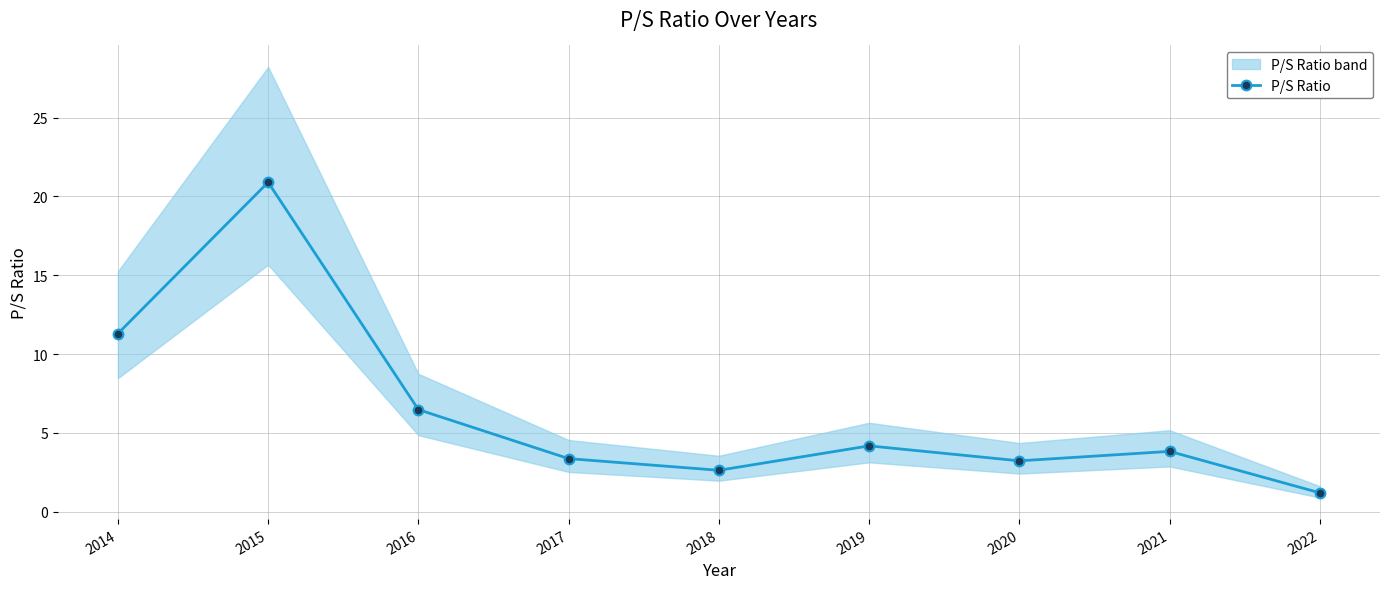

Reading left to right, transcribe all the data shown in this chart.

11.3	20.9	6.5	3.4	2.6	4.2	3.2	3.8	1.2